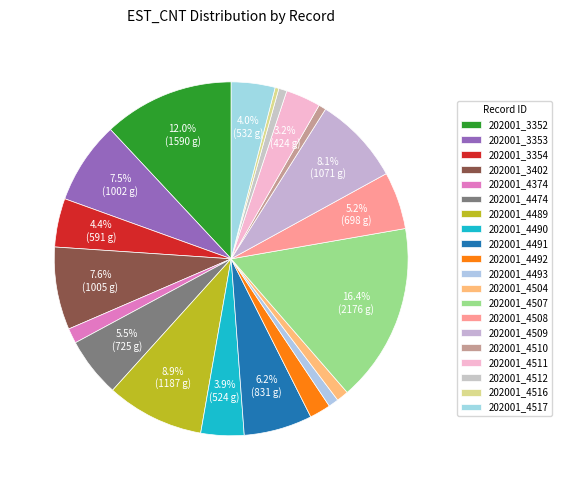

How many slices are in this pie chart?

20